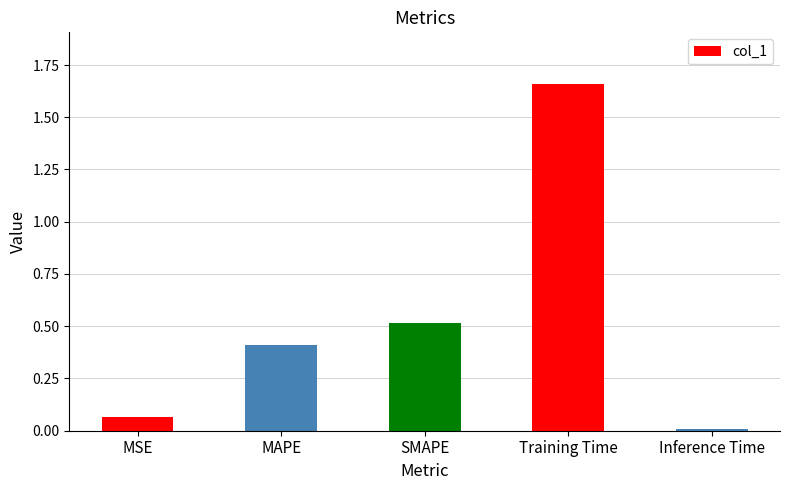

What is the change in value from Training Time to Inference Time?

-1.7